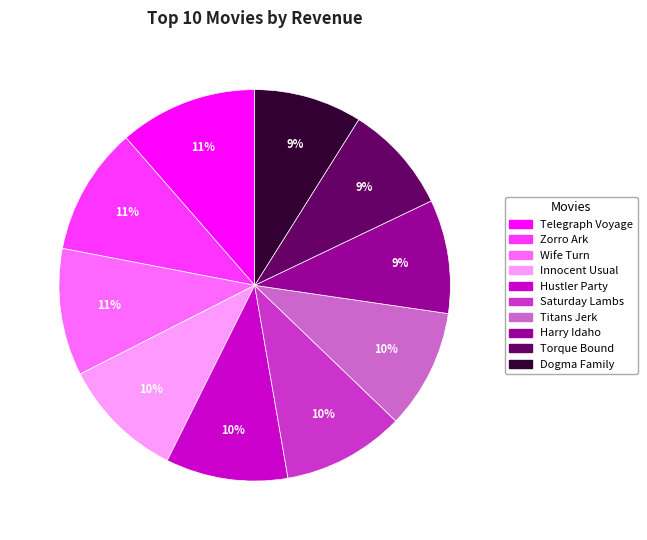

The Torque Bound slice represents 1% of the pie. True or false?

False